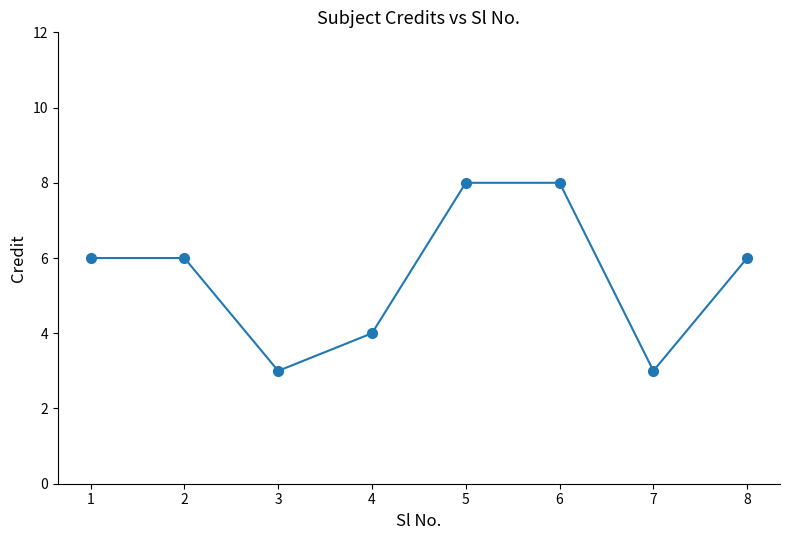

How many data points does each series have?

8